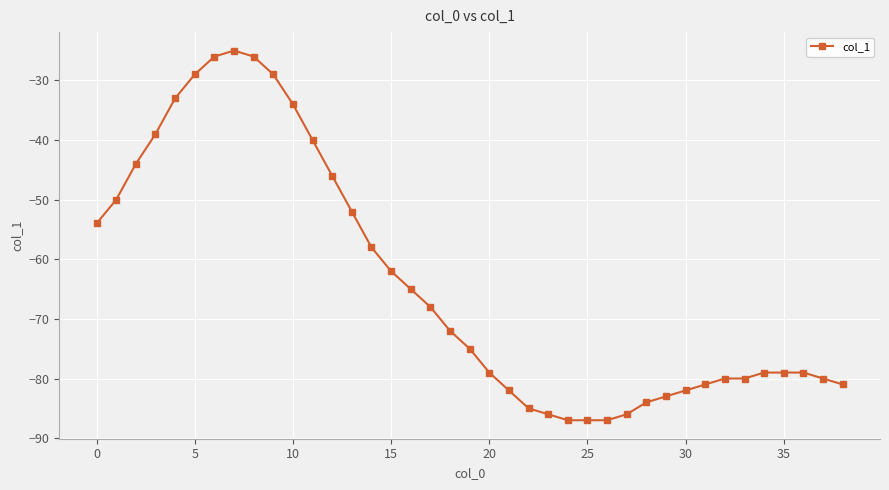

What is the average value?

-64